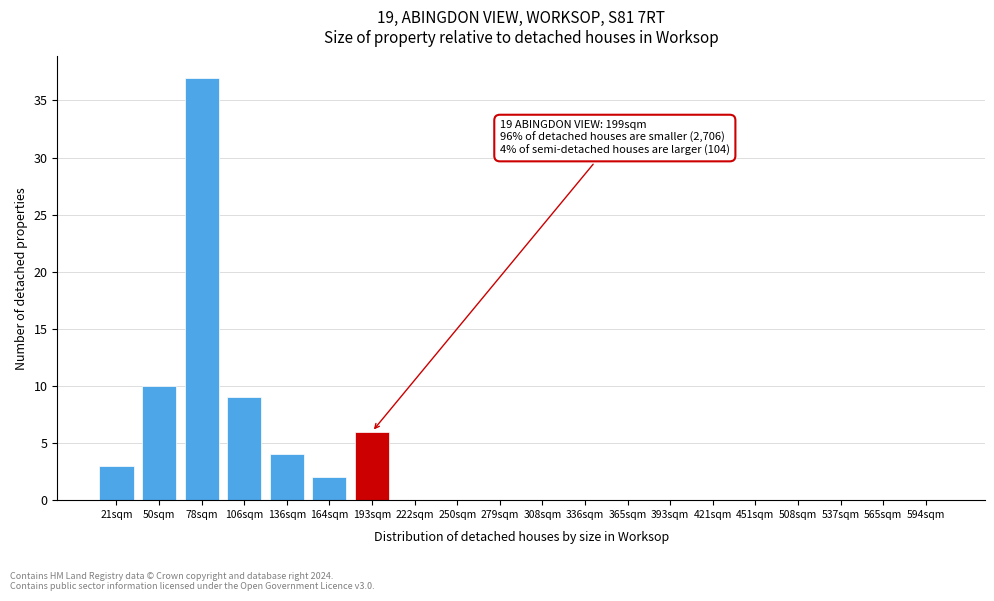

Reading left to right, list all the values displayed in this chart.

21sqm=3	50sqm=10	78sqm=37	106sqm=9	136sqm=4	164sqm=2	193sqm=6	222sqm=0	250sqm=0	279sqm=0	308sqm=0	336sqm=0	365sqm=0	393sqm=0	421sqm=0	451sqm=0	508sqm=0	537sqm=0	565sqm=0	594sqm=0